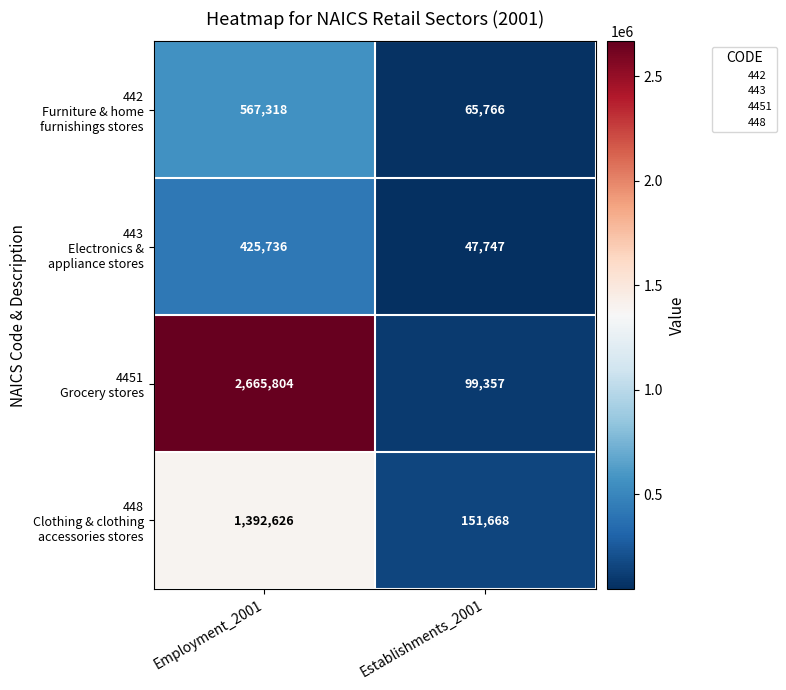

Which category has the highest value across all series?

Employment_2001